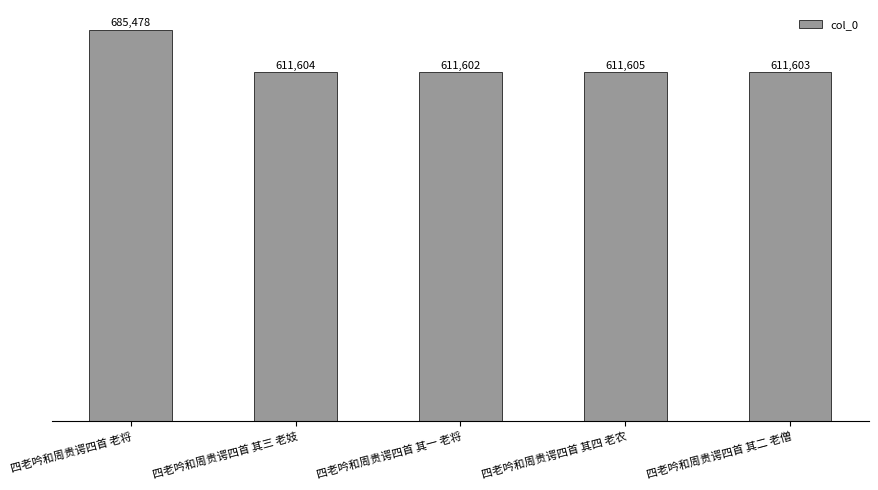

What is the difference between the second highest and second lowest values?

2